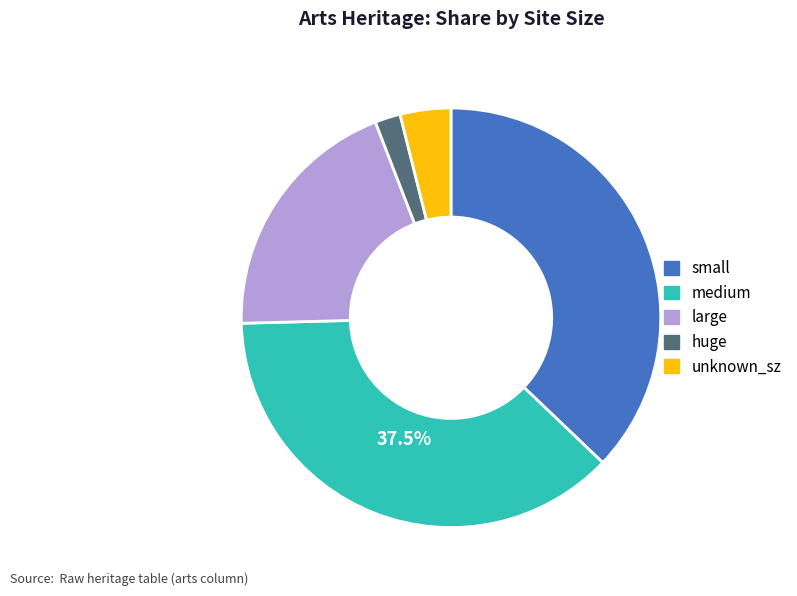

Between small and large, which is larger?

small